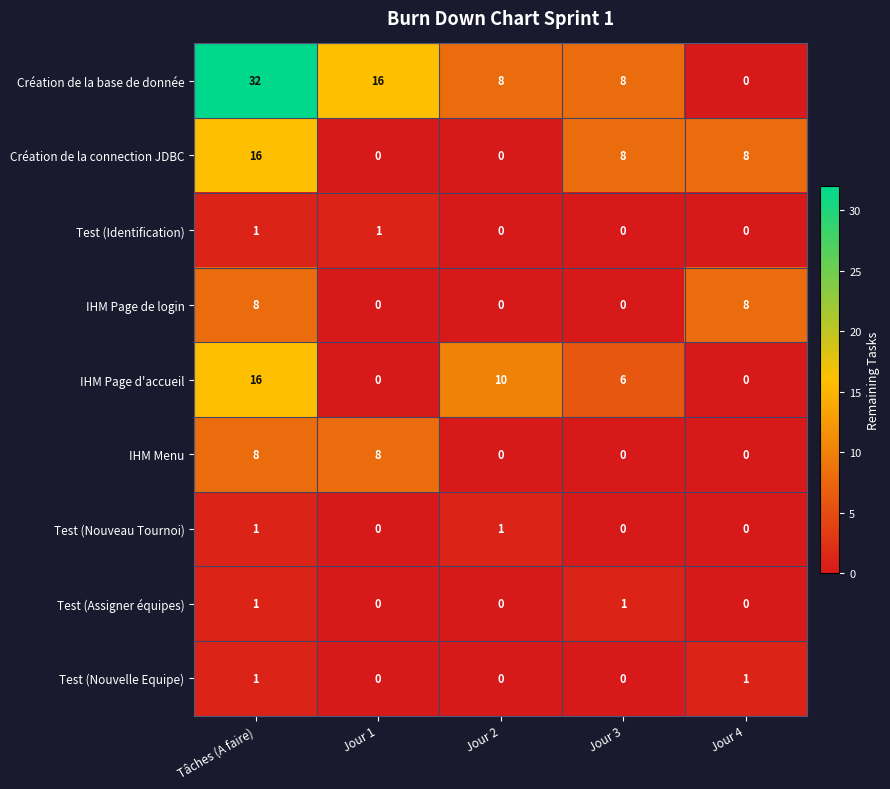

Which category has the highest value in the Création de la base de donnée series?

Tâches (A faire)